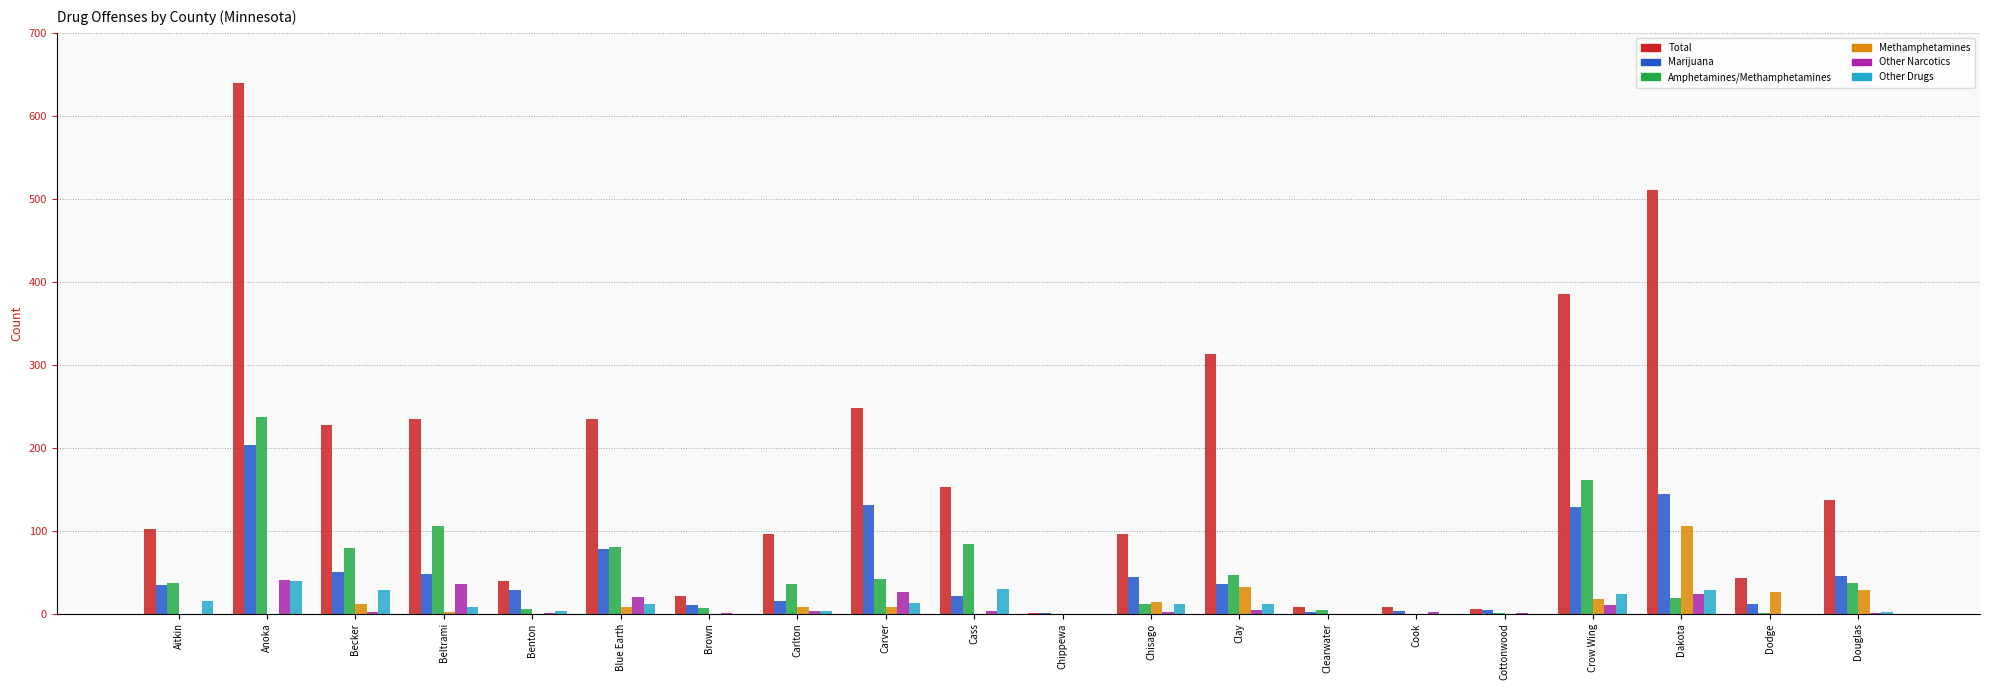

What is the spread (max minus min) of values at Douglas?

136